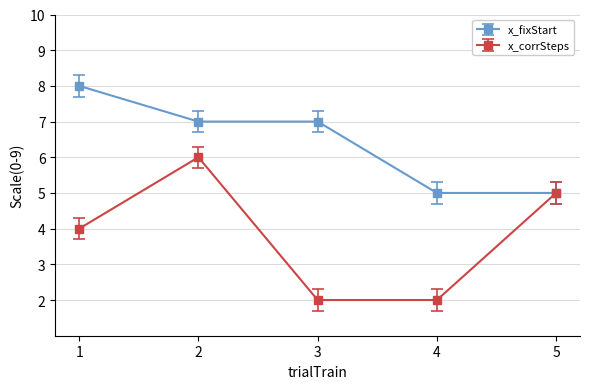

Which series changed the most between 3 and 5?

x_corrSteps